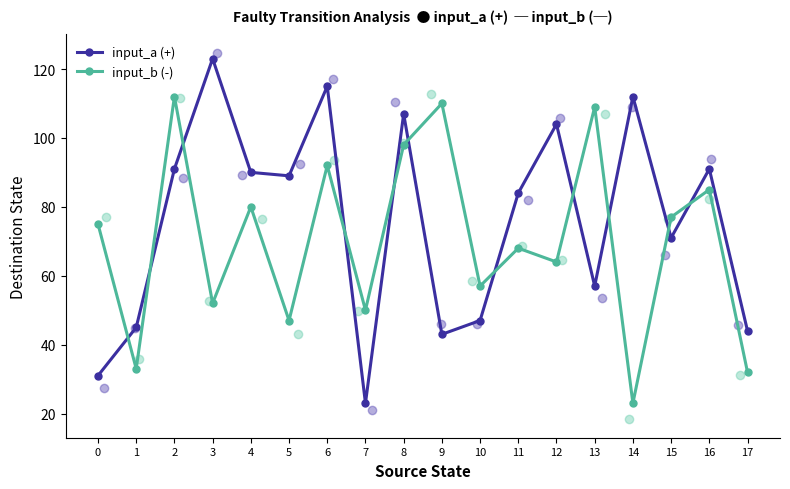

At how many categories does at least one series exceed 75?

13